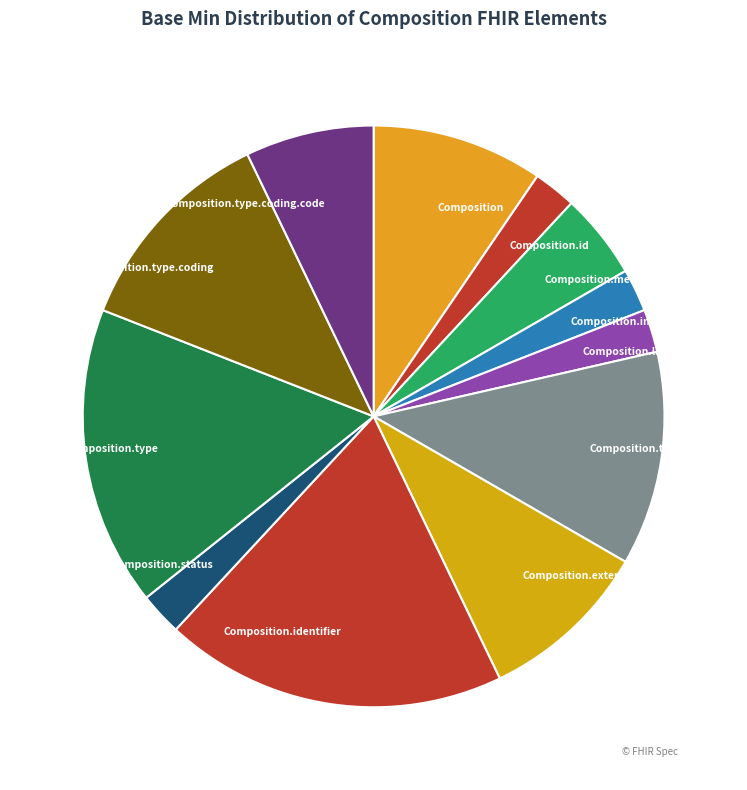

The Composition.language slice represents 2% of the pie. True or false?

True